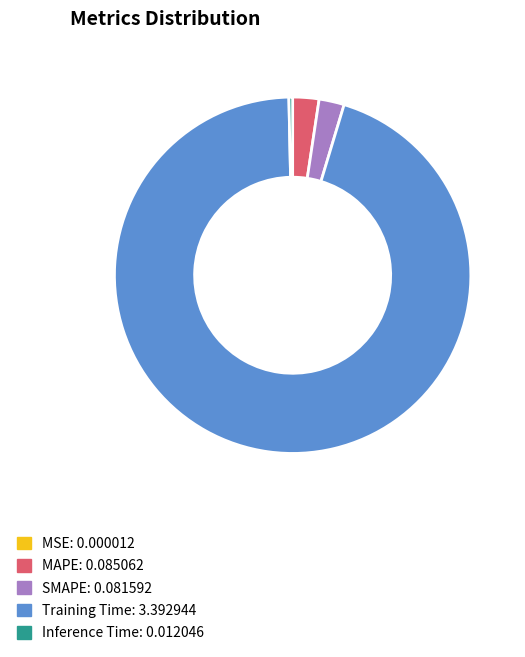

What is the largest slice in the pie chart?

Training Time